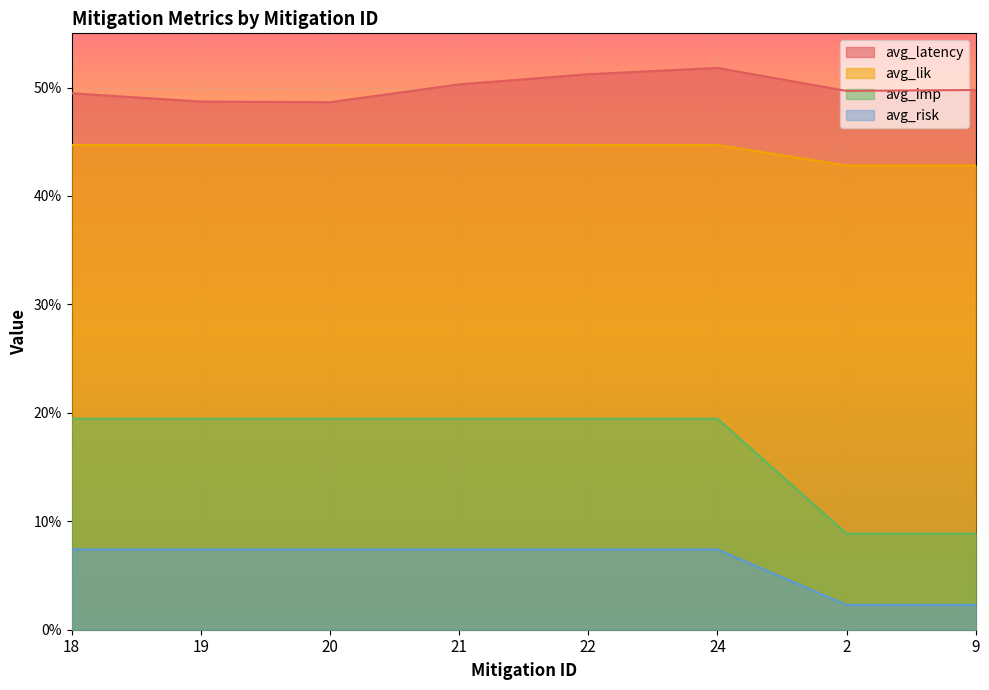

At which label does avg_imp reach its minimum?

2